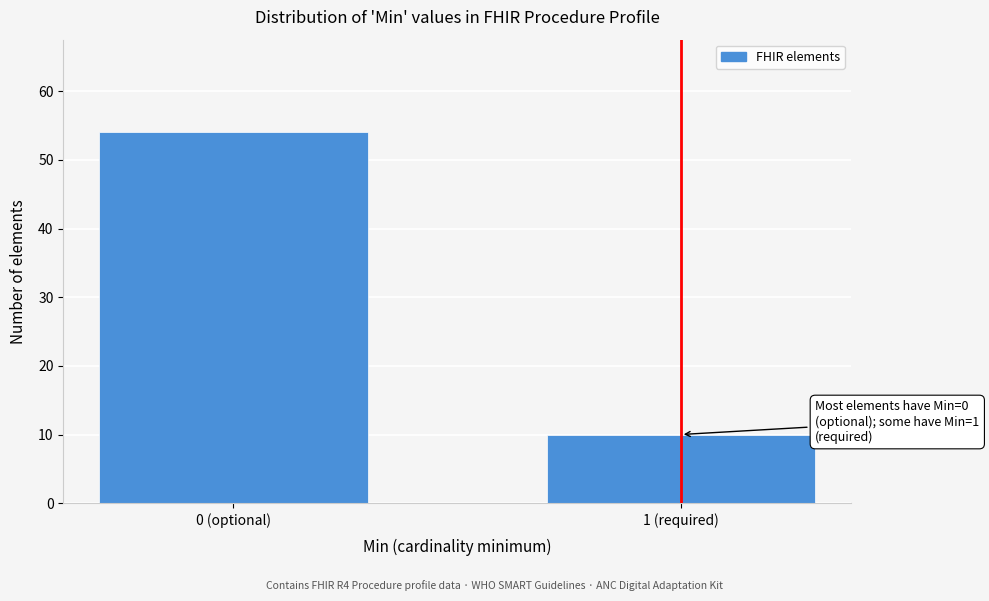

Reading left to right, transcribe all the data shown in this chart.

54	10